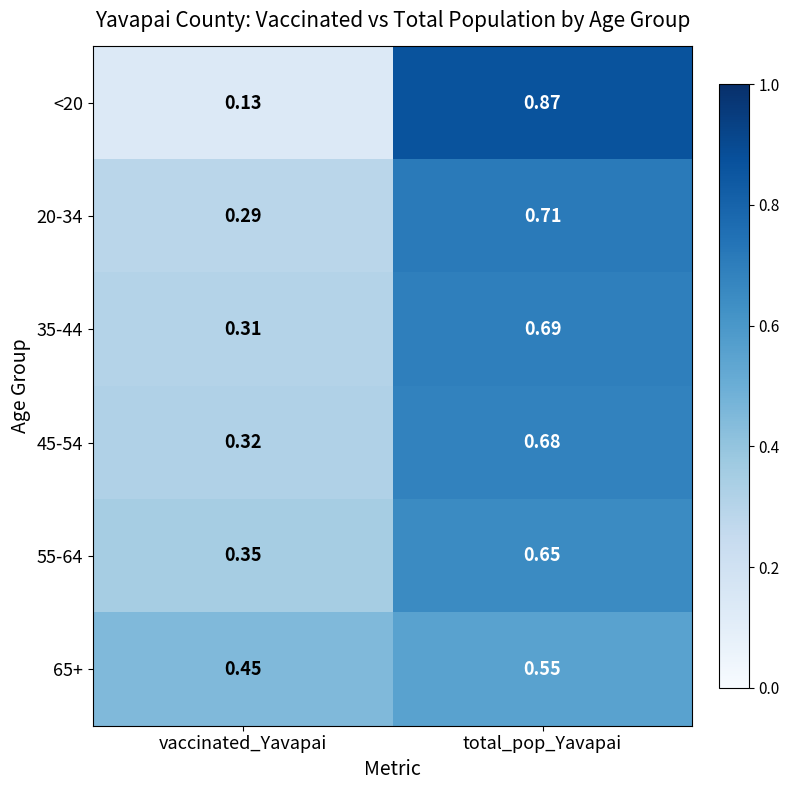

At which label does 65+ reach its minimum?

vaccinated_Yavapai